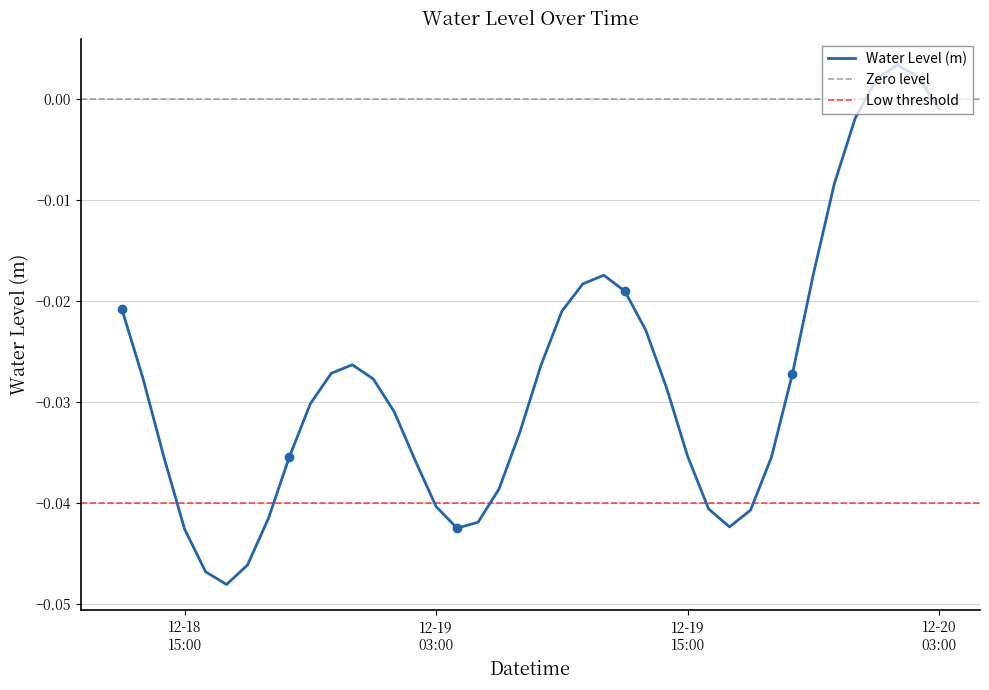

List the labels in order of value, largest first.

2022-12-20 01:00:00, 2022-12-20 02:00:00, 2022-12-20 00:00:00, 2022-12-20 03:00:00, 2022-12-19 23:00:00, 2022-12-19 22:00:00, 2022-12-19 21:00:00, 2022-12-19 11:00:00, 2022-12-19 10:00:00, 2022-12-19 12:00:00, 2022-12-18 12:00:00, 2022-12-19 09:00:00, 2022-12-19 13:00:00, 2022-12-18 23:00:00, 2022-12-19 08:00:00, 2022-12-18 22:00:00, 2022-12-19 20:00:00, 2022-12-18 13:00:00, 2022-12-19 00:00:00, 2022-12-19 14:00:00, 2022-12-18 21:00:00, 2022-12-19 01:00:00, 2022-12-19 07:00:00, 2022-12-19 15:00:00, 2022-12-18 14:00:00, 2022-12-18 20:00:00, 2022-12-19 19:00:00, 2022-12-19 02:00:00, 2022-12-19 06:00:00, 2022-12-19 03:00:00, 2022-12-19 16:00:00, 2022-12-19 18:00:00, 2022-12-18 19:00:00, 2022-12-19 05:00:00, 2022-12-19 17:00:00, 2022-12-19 04:00:00, 2022-12-18 15:00:00, 2022-12-18 18:00:00, 2022-12-18 16:00:00, 2022-12-18 17:00:00